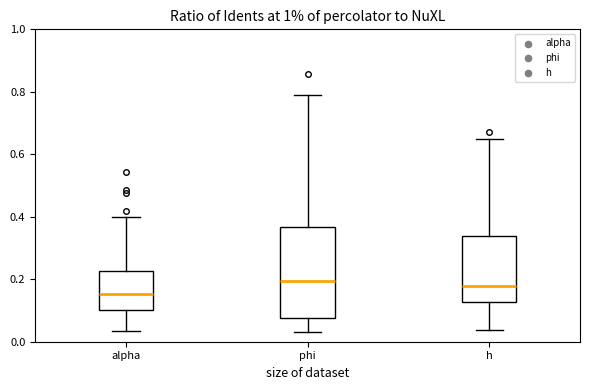

Where is the upper edge of the box for alpha on the y-axis? The values are not printed on the chart, so give them approximately, as read against the axis.

0.22